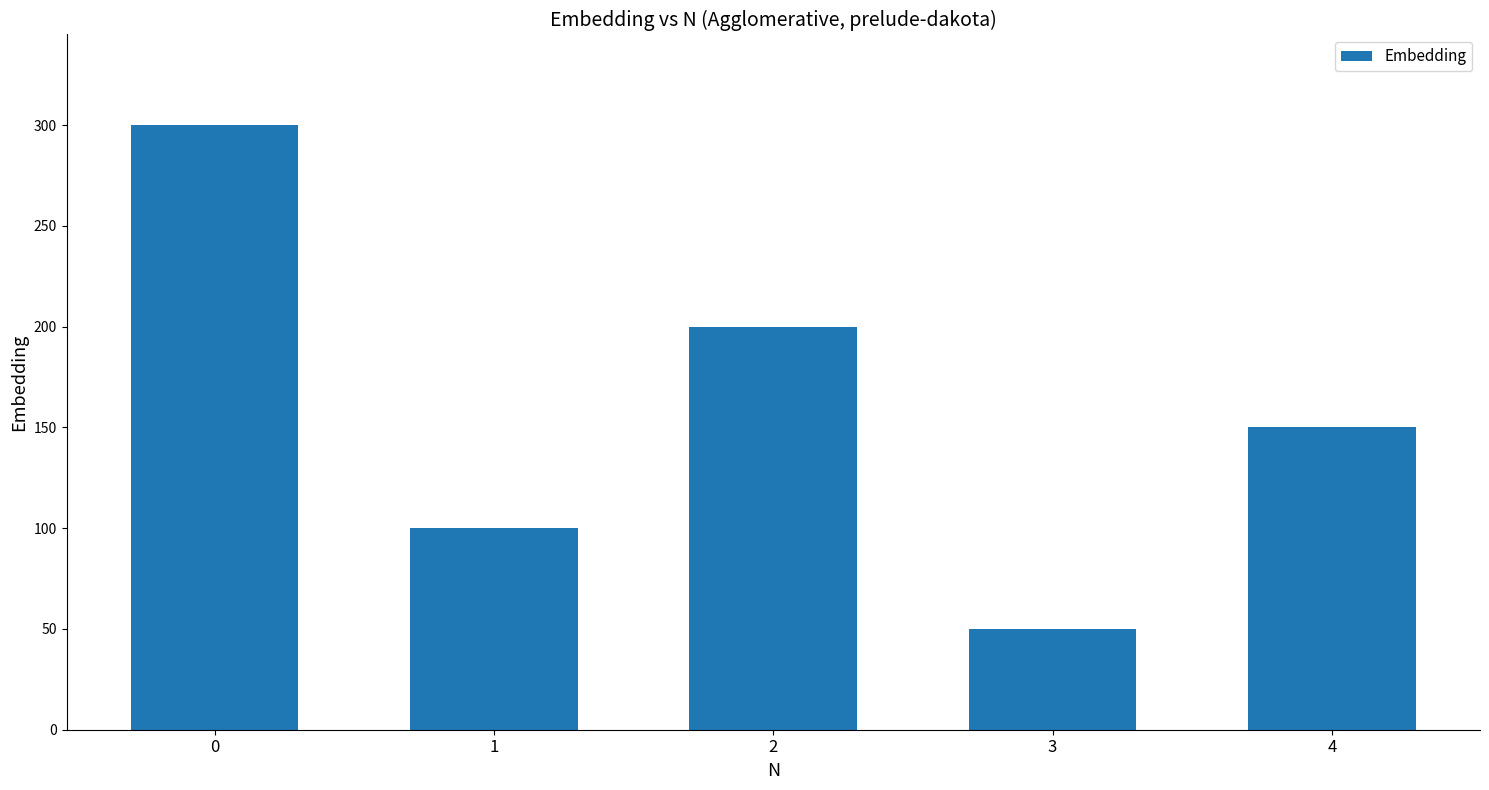

What is the change in value from 1 to 4?

+50